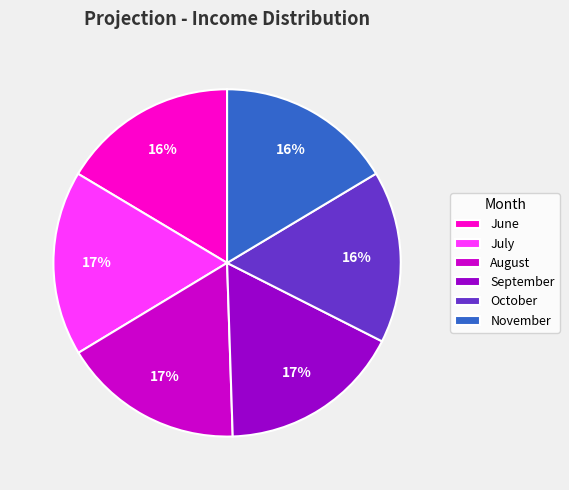

Do October and November together represent more than half of the pie?

No